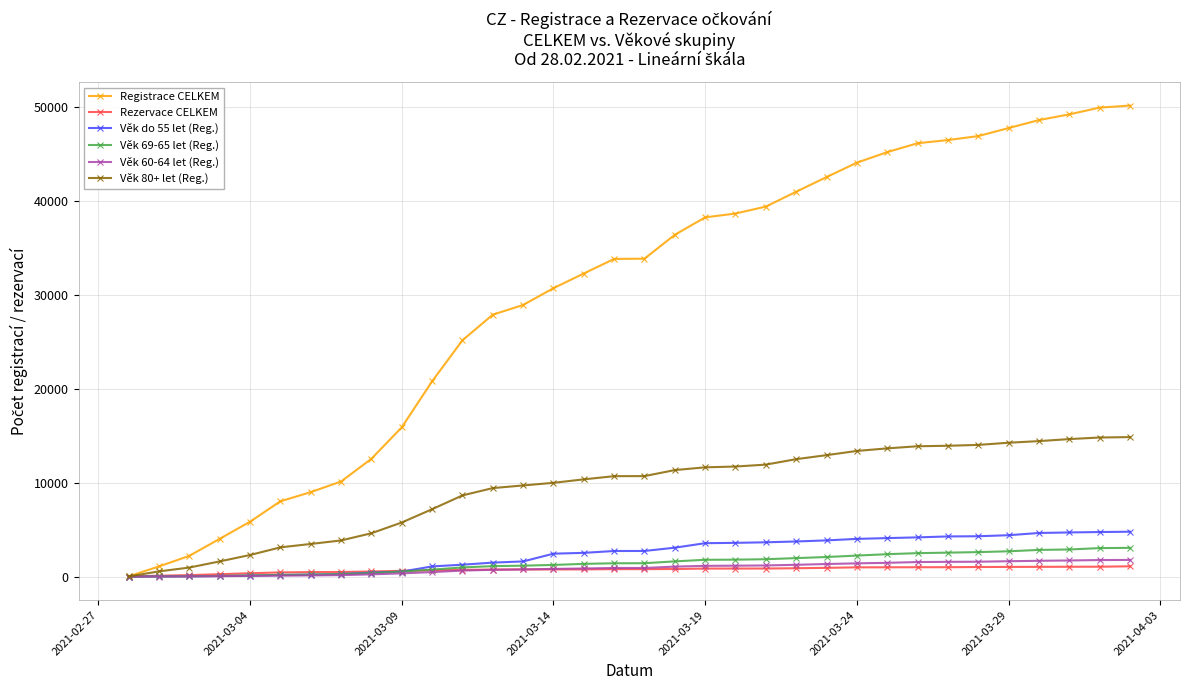

What is the maximum value shown in the chart?

50132